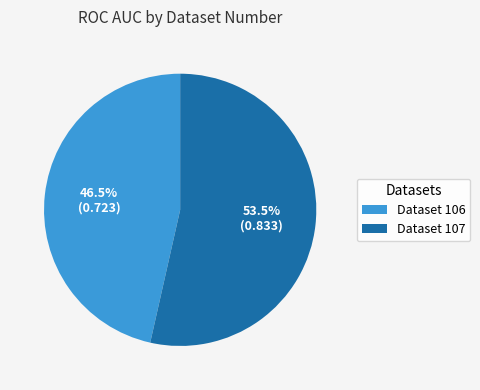

Between Dataset 107 and Dataset 106, which is larger?

Dataset 107